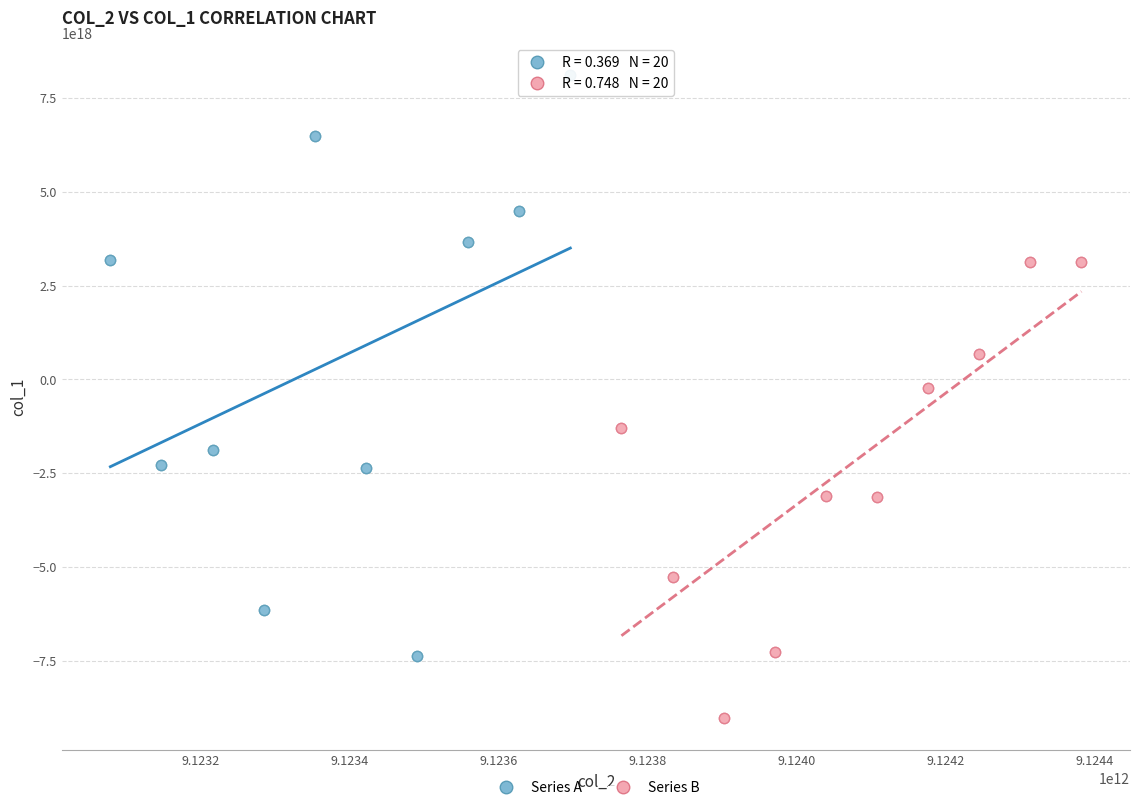

What are all the series names shown in the legend?

Series A, Series B